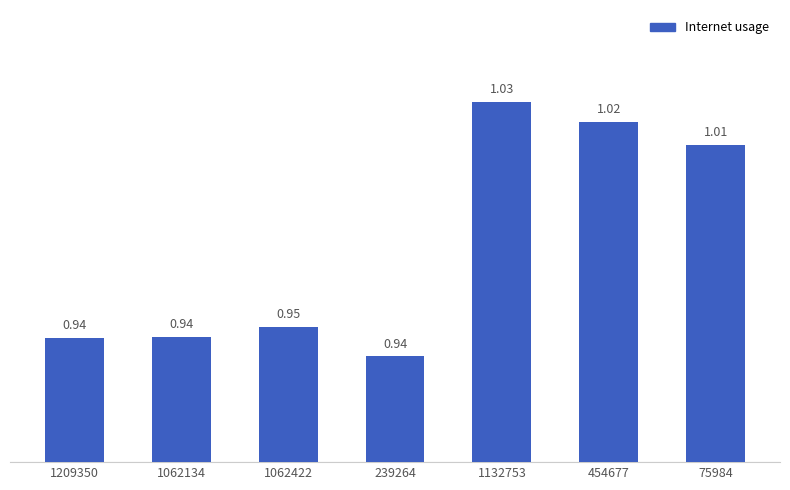

What is the label of the 3rd bar from the left?

1062422